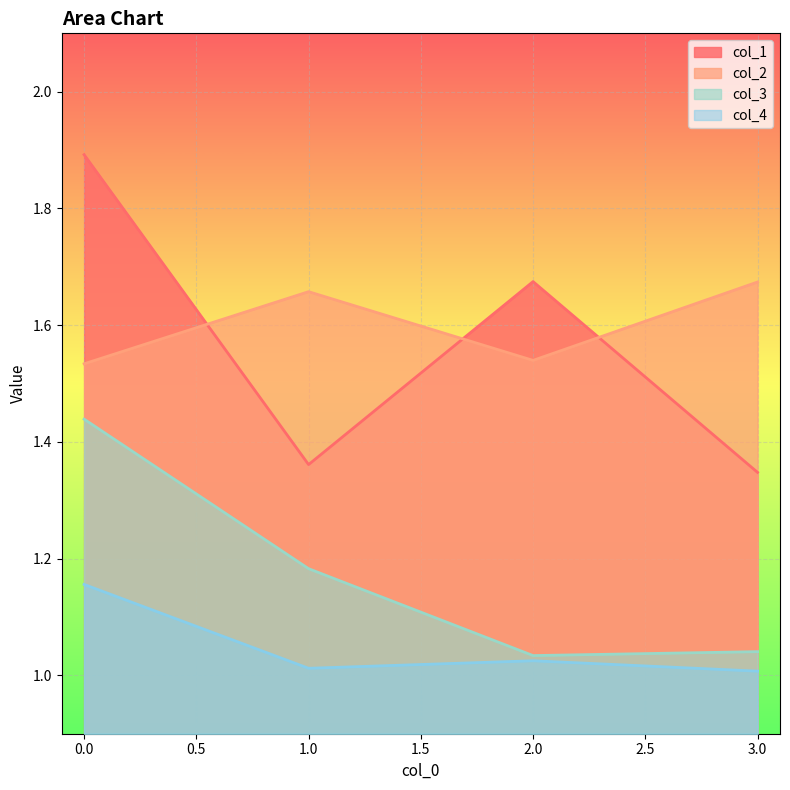

The value of col_1 at 3.0 is 0.5. True or false?

False